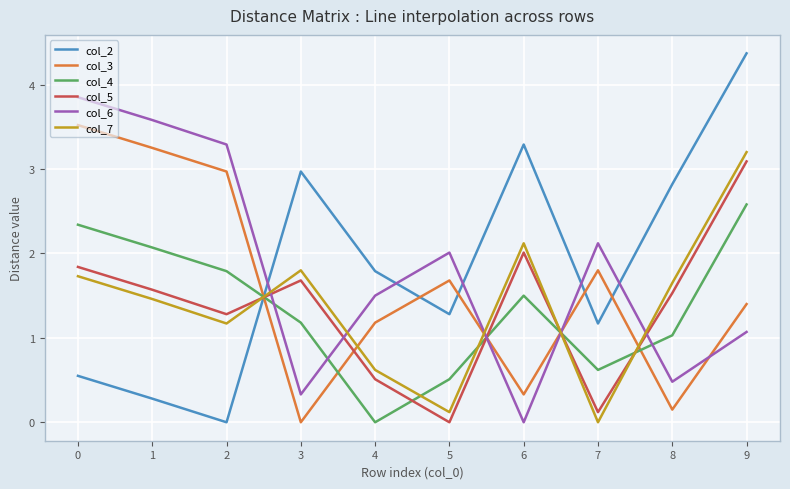

Is the value of col_3 at 2 greater than the value of col_2 at 1?

Yes